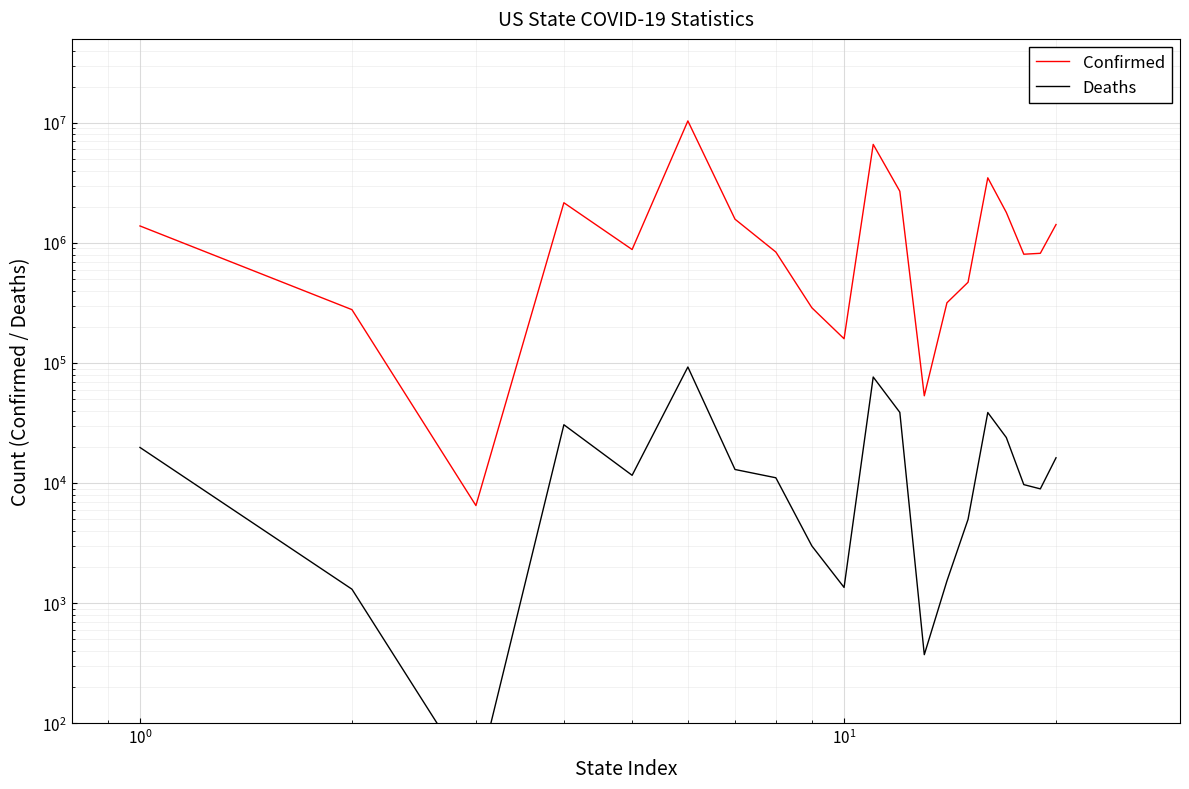

At $\mathdefault{10^{1}}$, list the series in order from largest to smallest.

Confirmed, Deaths